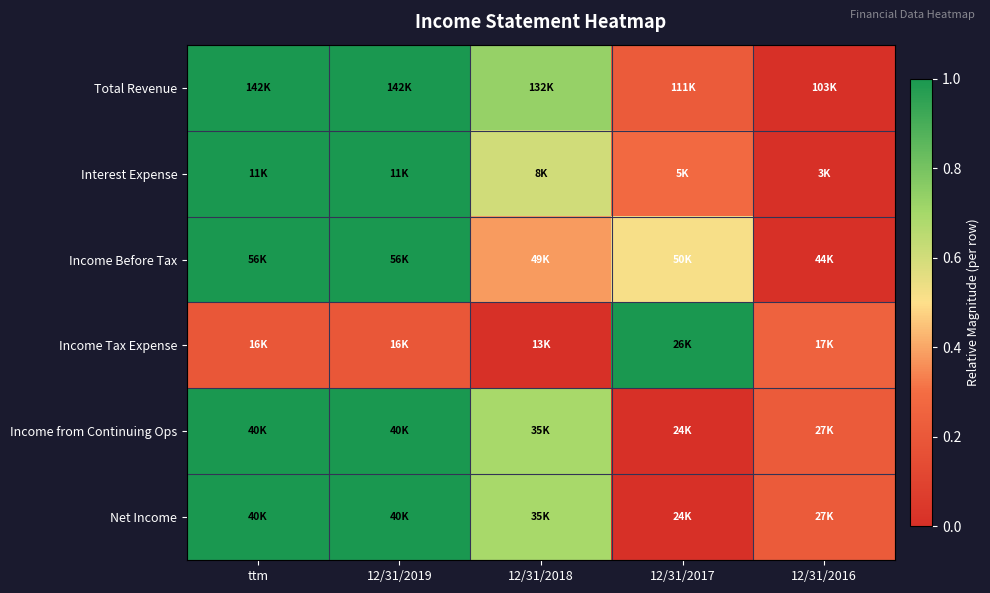

What is the difference between the highest and lowest values at 12/31/2019?

0.8